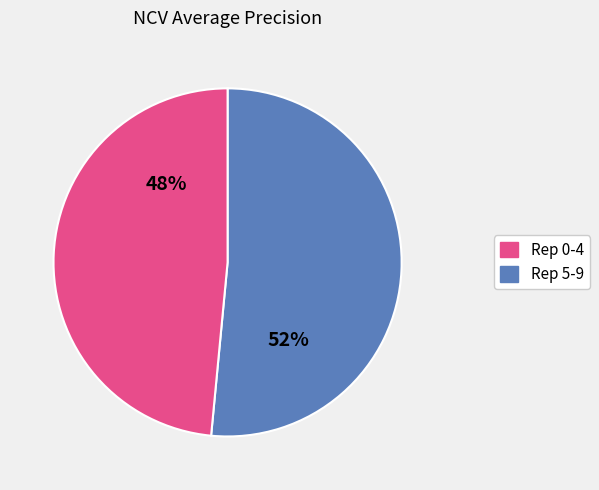

To the nearest percent, what is the average slice percentage?

50%